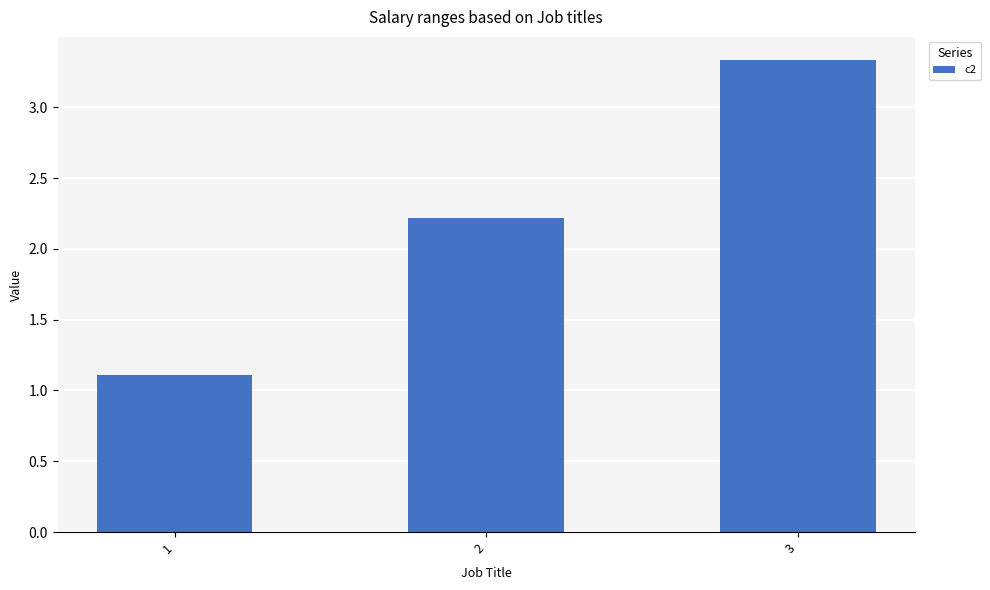

True or false: the data shows 2.2 at 2.

True